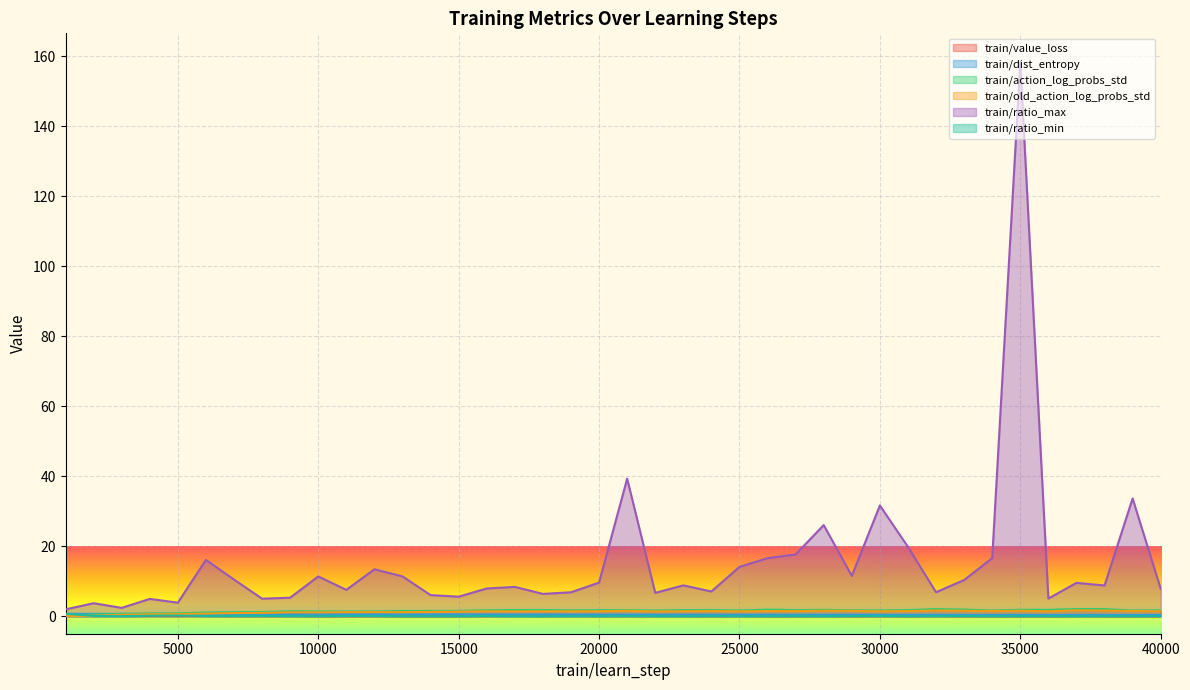

How many interior local peaks does the train/value_loss series have?

12